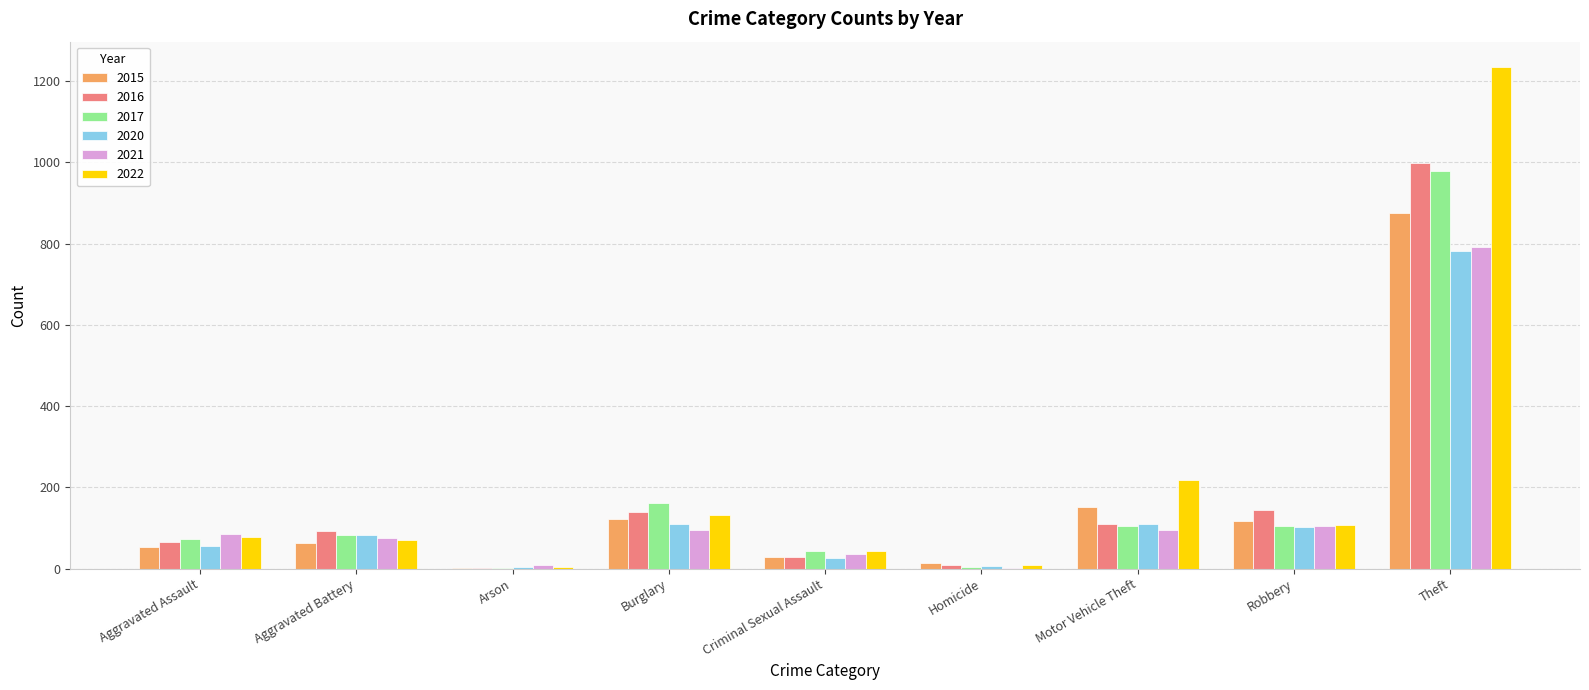

The 2015 series shows 874 at Theft. True or false?

True